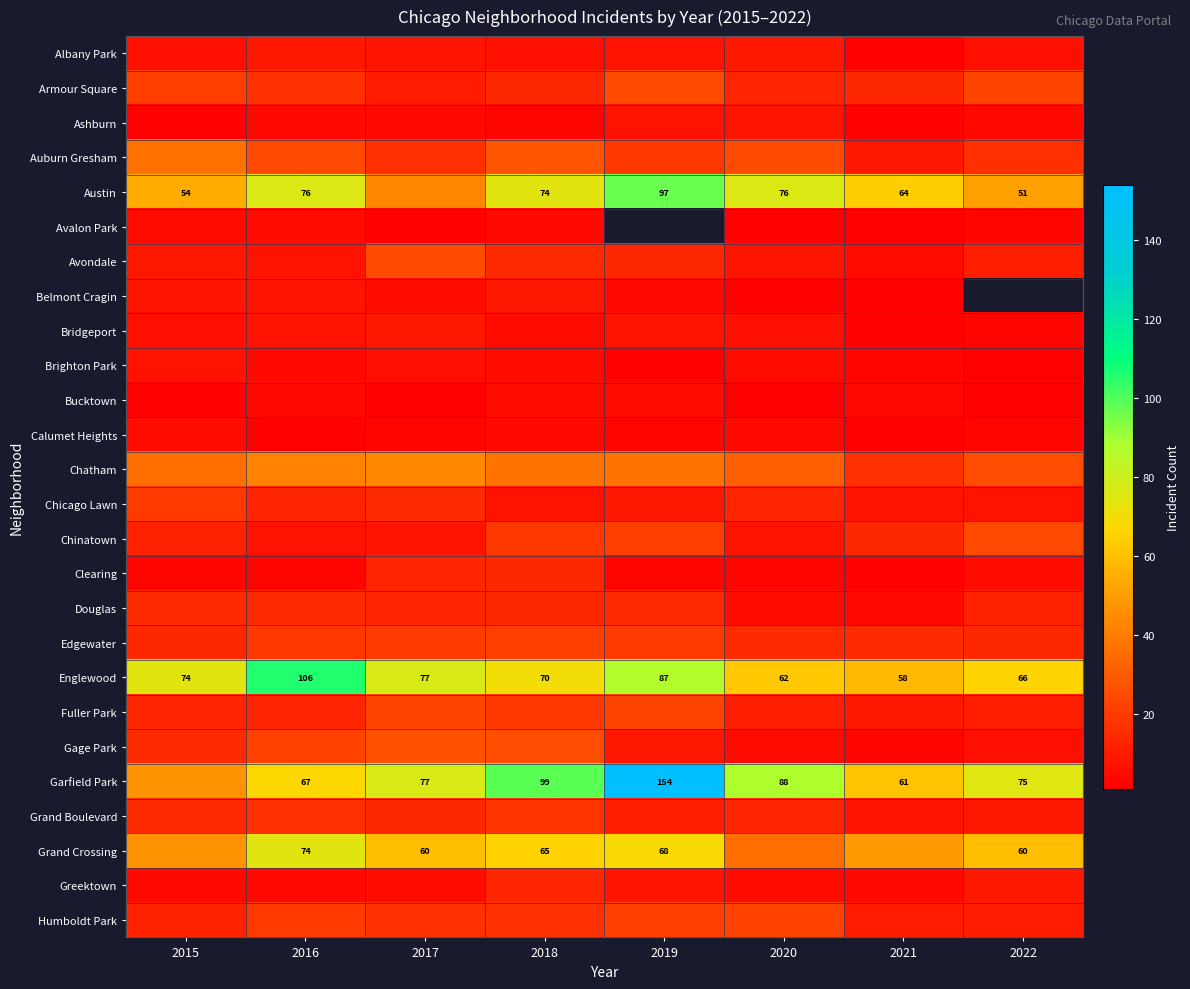

The value of Englewood at 2021 is 58. True or false?

True